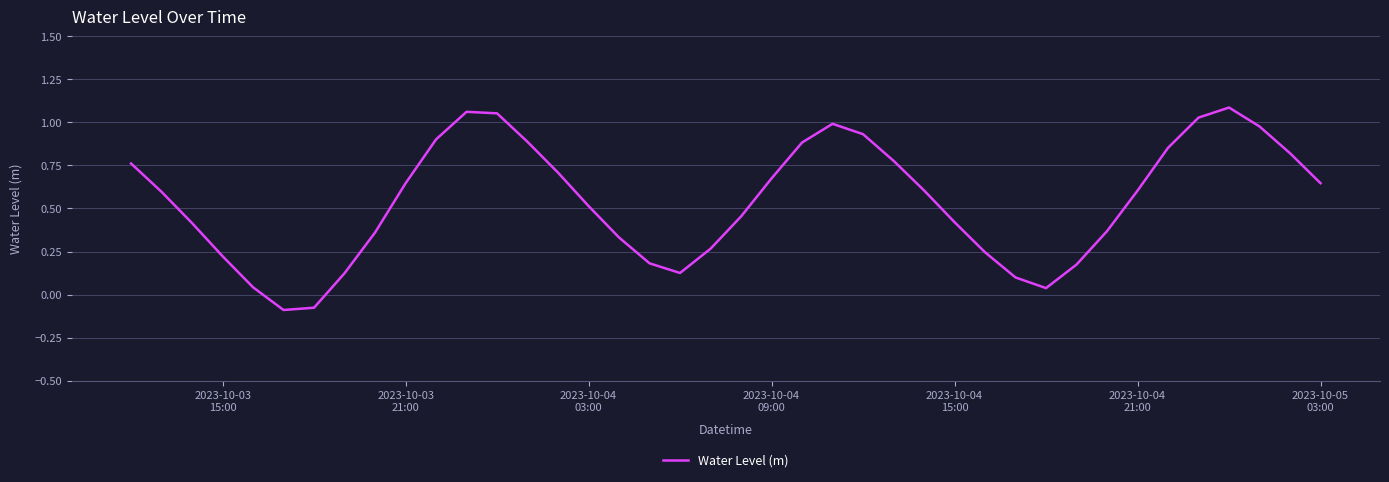

What is the difference between the maximum and minimum values?

1.2